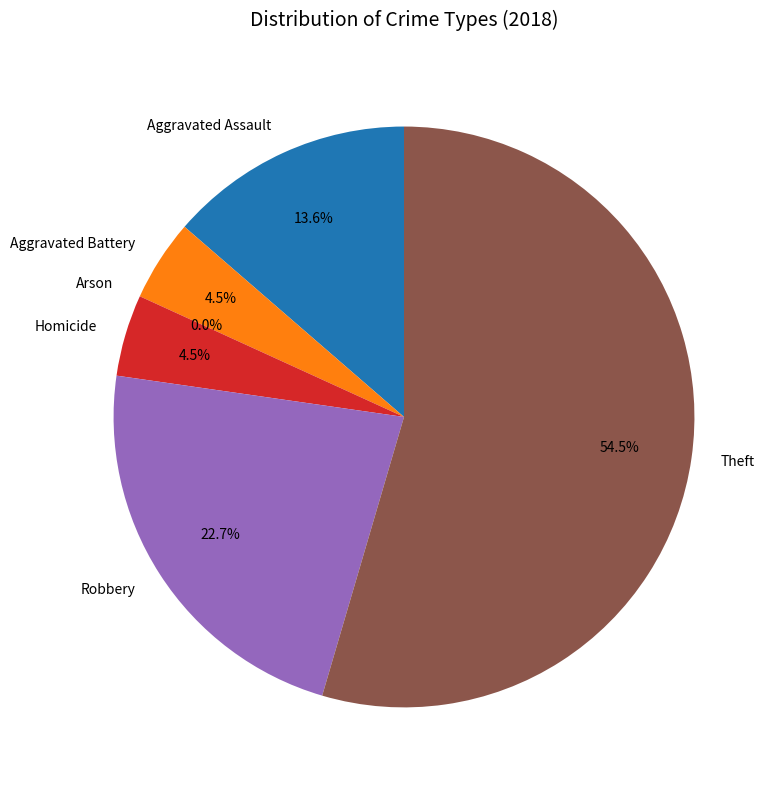

How many slices are in this pie chart?

6